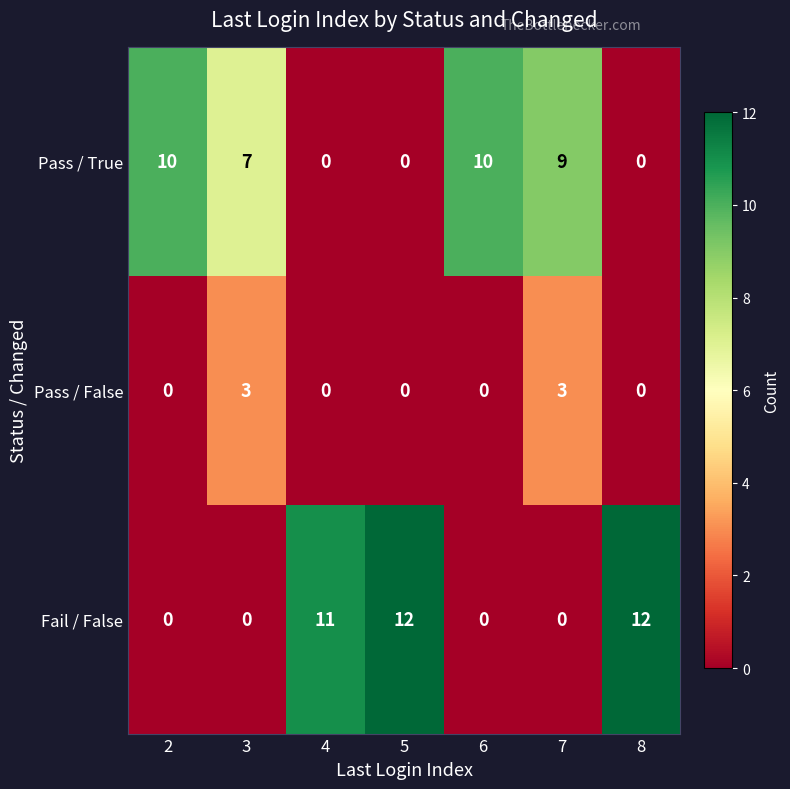

How many distinct data groups are displayed?

3